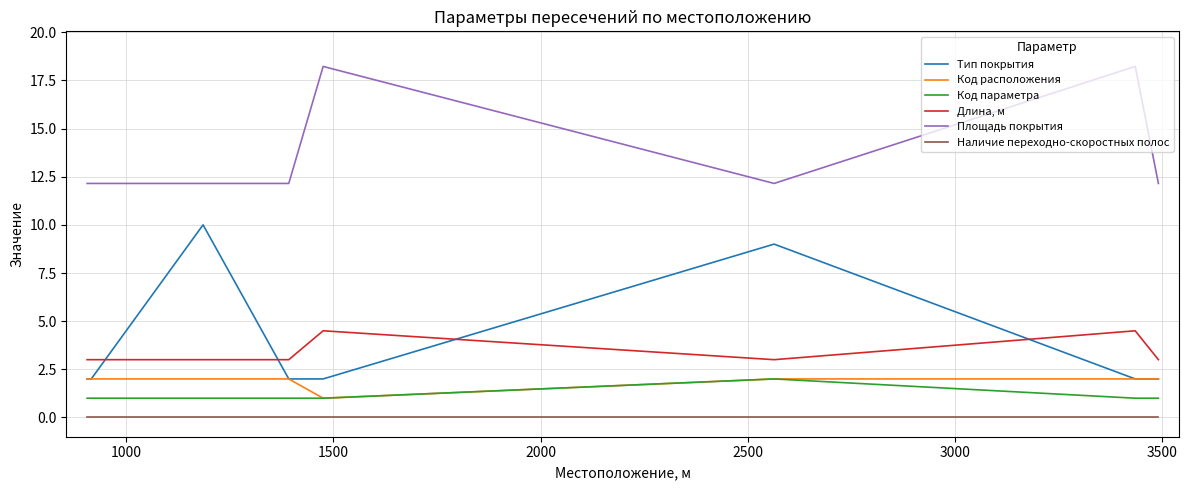

True or false: Наличие переходно-скоростных полос and Тип покрытия cross at least once.

False